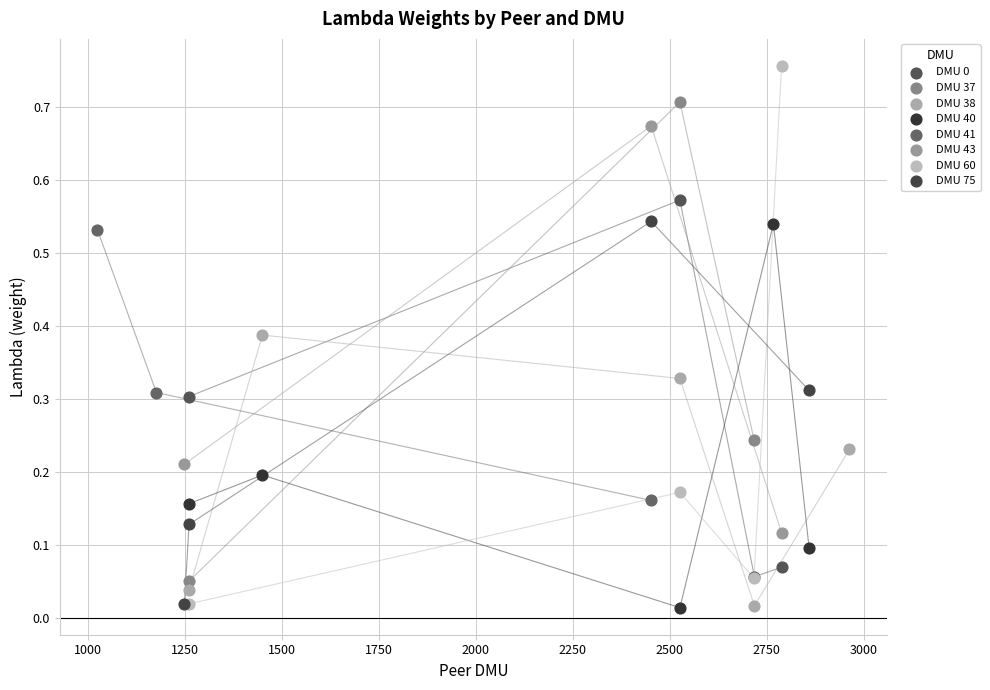

Which series has the largest Y range (max minus min)?

DMU 60